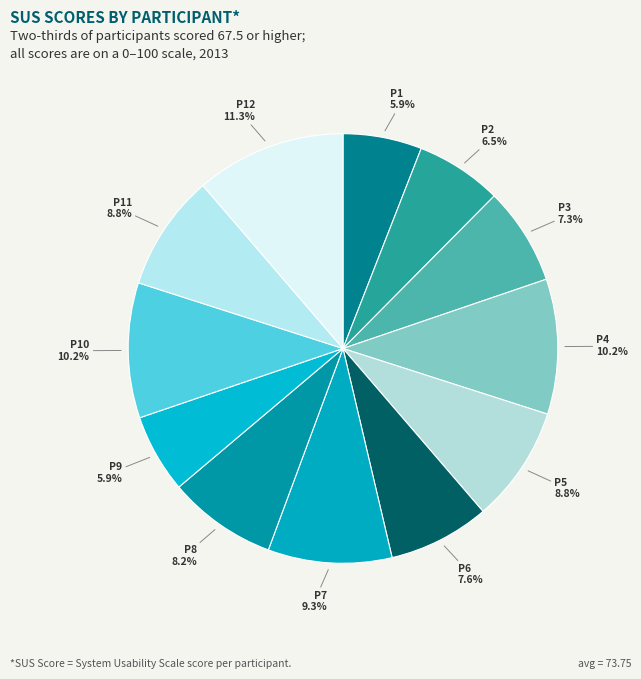

True or false: P4 accounts for 23% of the total.

False